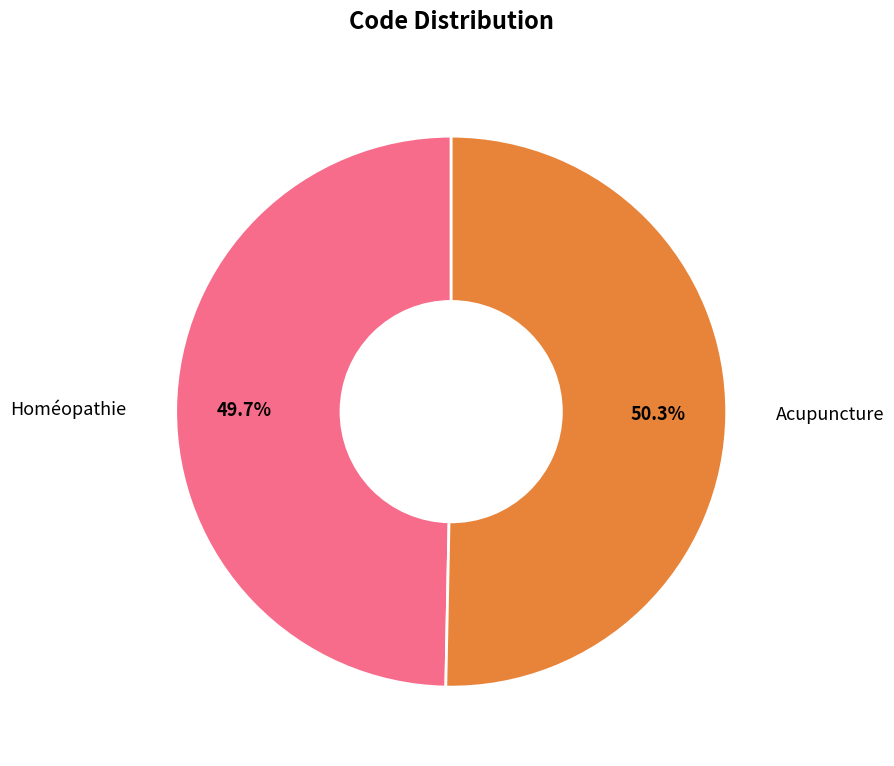

To the nearest percent, what is the average slice percentage?

50%